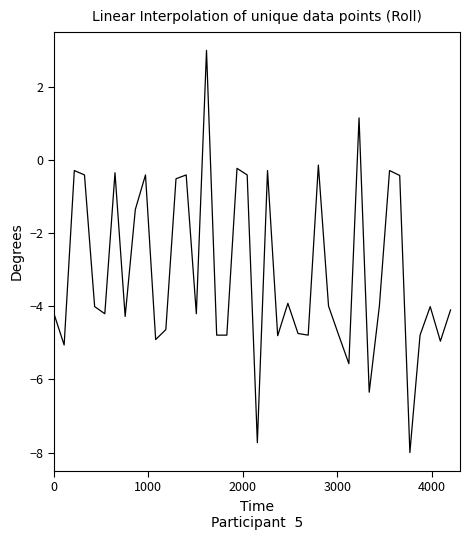

What is the difference between the maximum and minimum values?

11.0